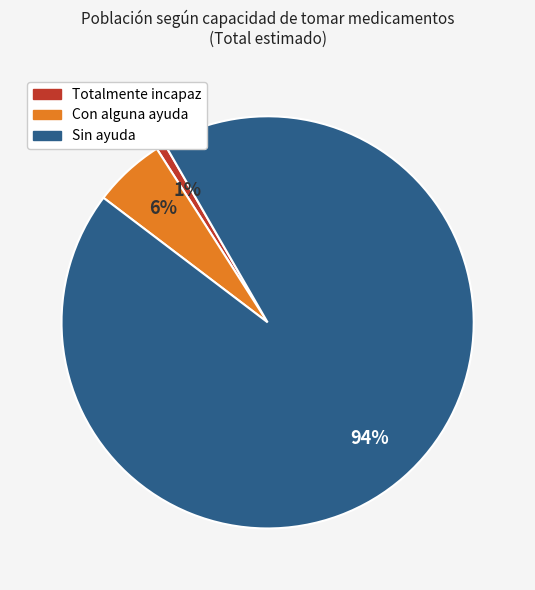

To the nearest percent, what is the combined percentage of Con alguna ayuda and Sin ayuda?

99%